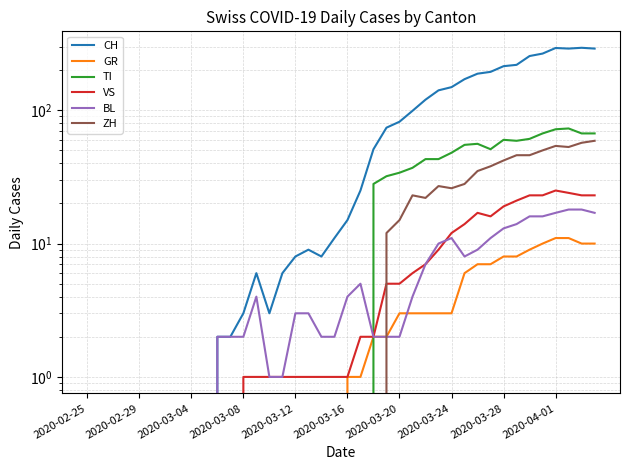

True or false: TI and ZH cross at least once.

False